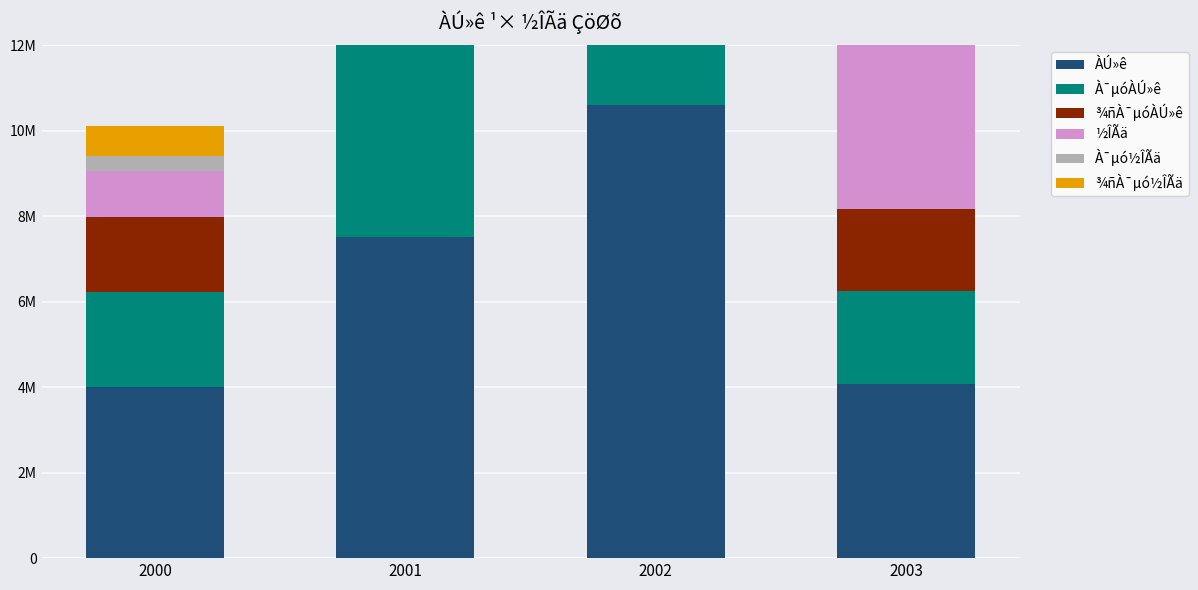

List the labels in order of ¾ñÀ¯µóÀÚ»ê value, largest first.

2002, 2001, 2003, 2000